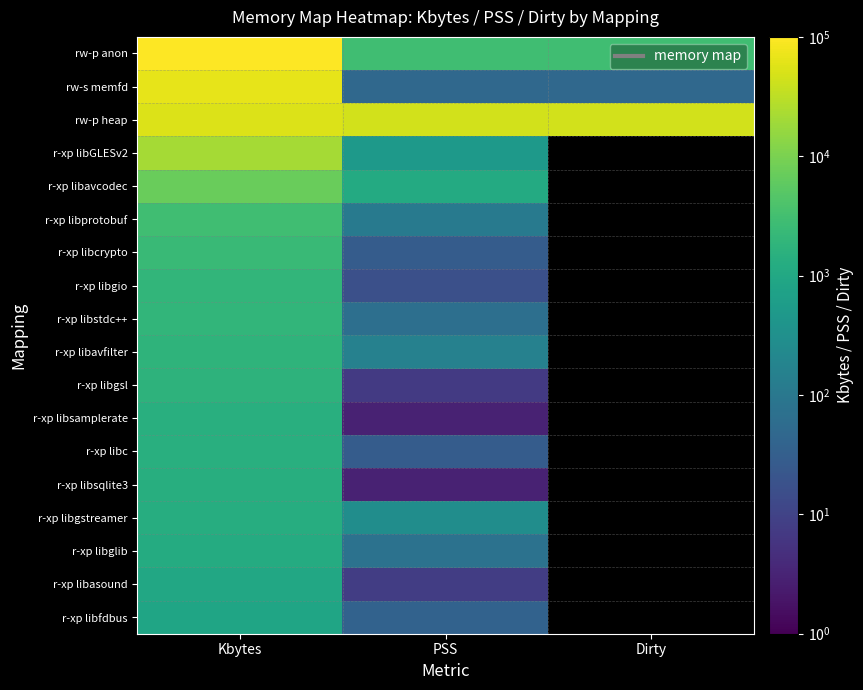

Is it true that rw-s memfd equals 65536.0 at Kbytes?

True